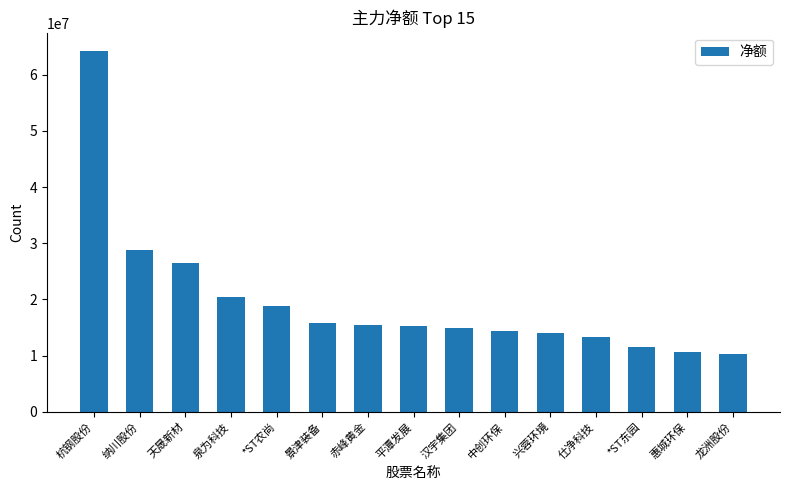

How many bars are there in total?

15